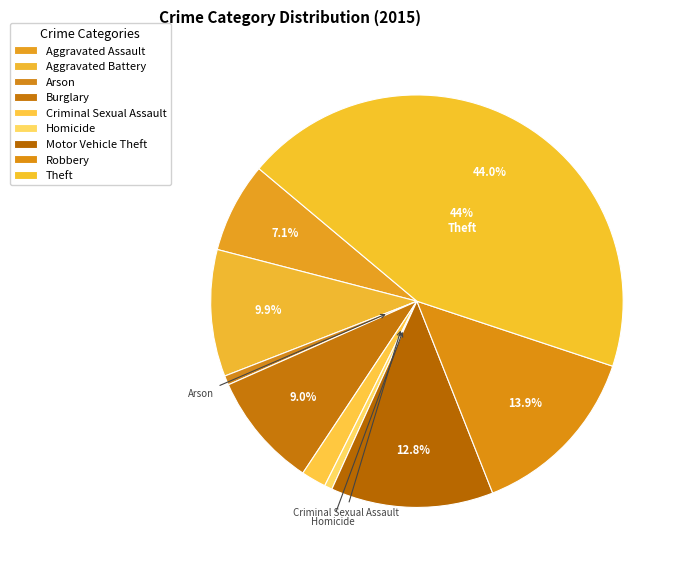

Which category has the smallest portion of the pie?

Homicide